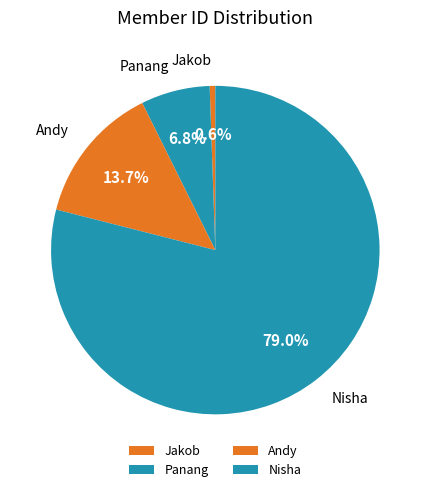

The Jakob slice represents 1% of the pie. True or false?

True